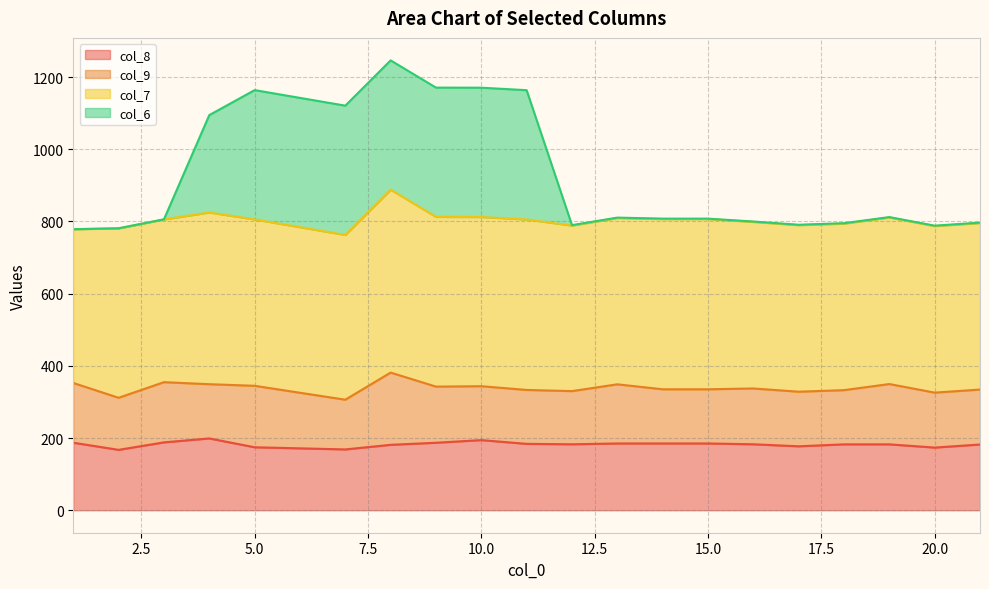

Which series has the widest spread of values?

col_6